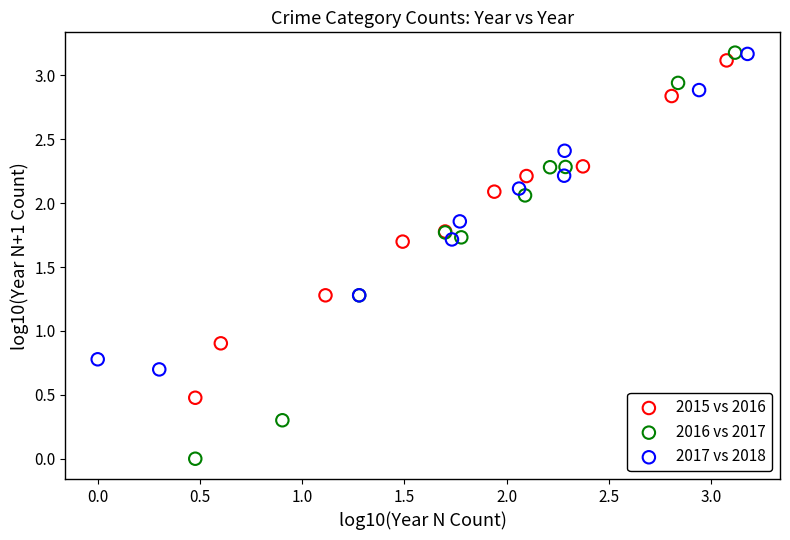

Which series contains the lowest Y value?

2016 vs 2017